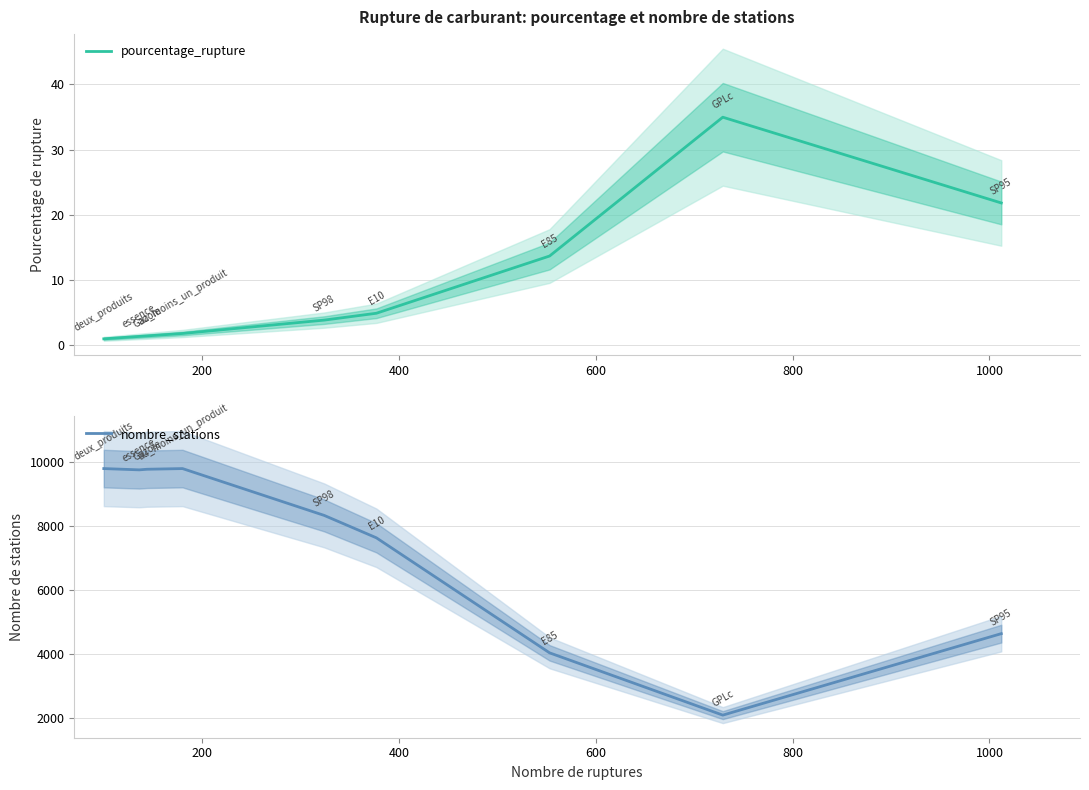

True or false: nombre_stations has more than 2 points higher than both neighbors.

False